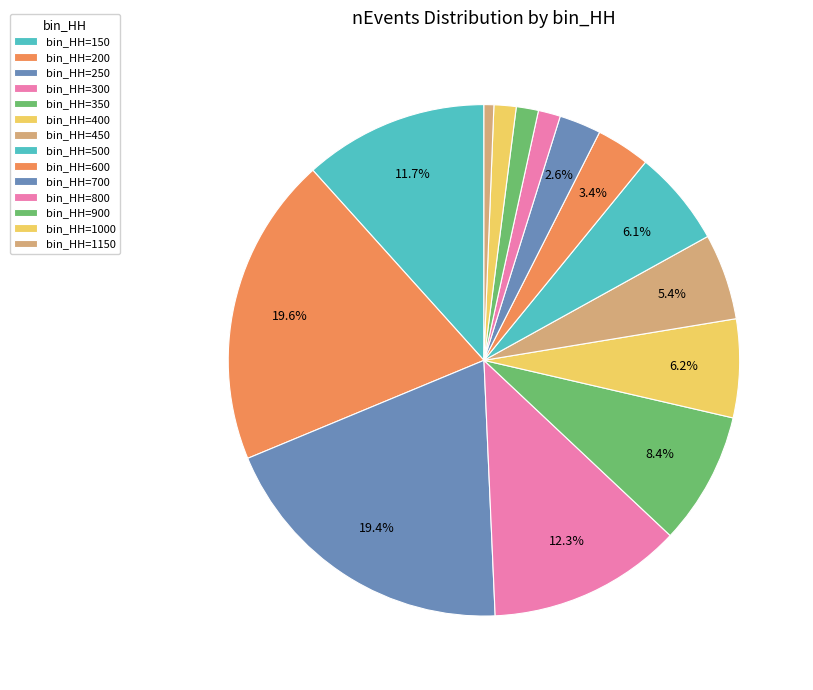

Count the number of slices in the pie.

14